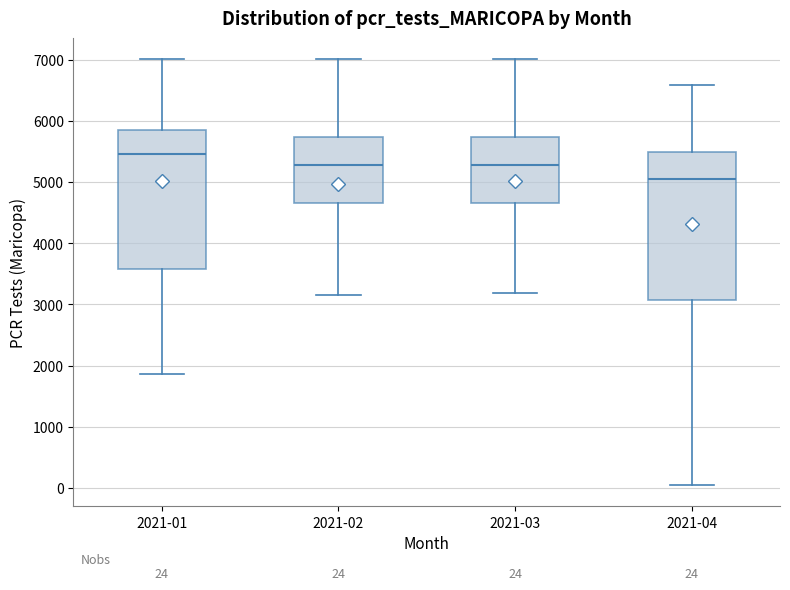

Which box is the tallest, from its lower edge to its upper edge?

2021-04